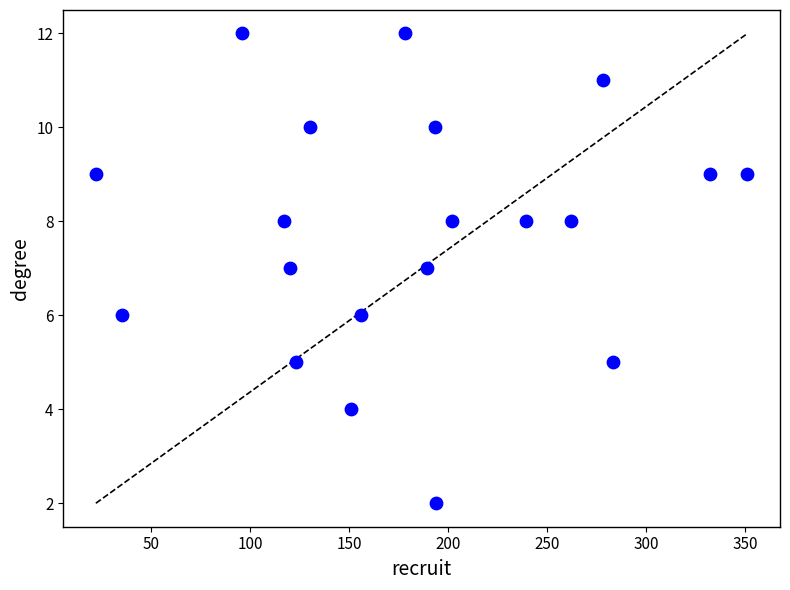

What is the range of Y values (max minus min)?

10